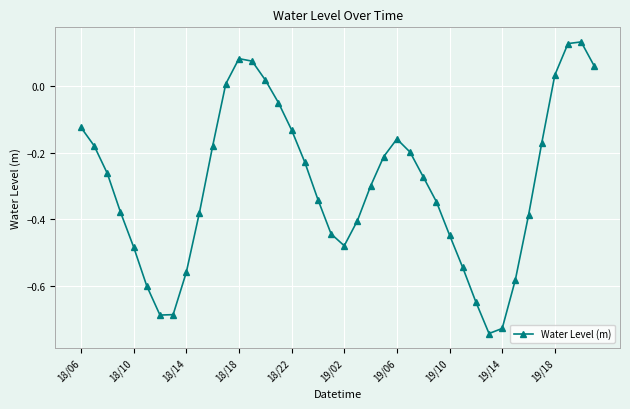

How many interior local peaks (higher than both neighbors) does the data have?

3